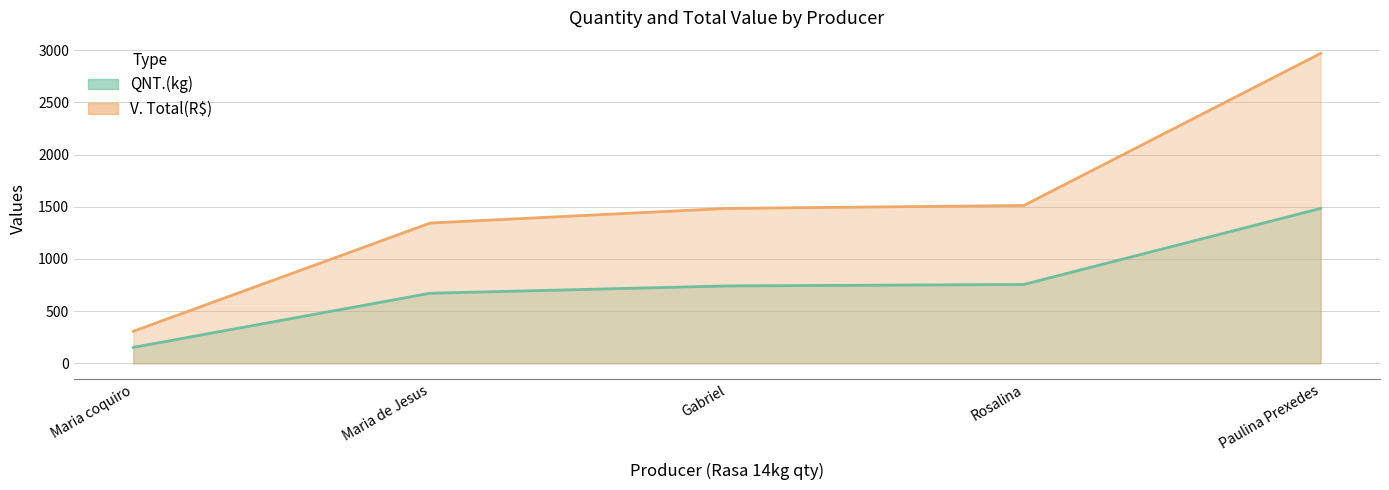

Between Maria coquiro and Maria de Jesus, which is larger?

Maria de Jesus